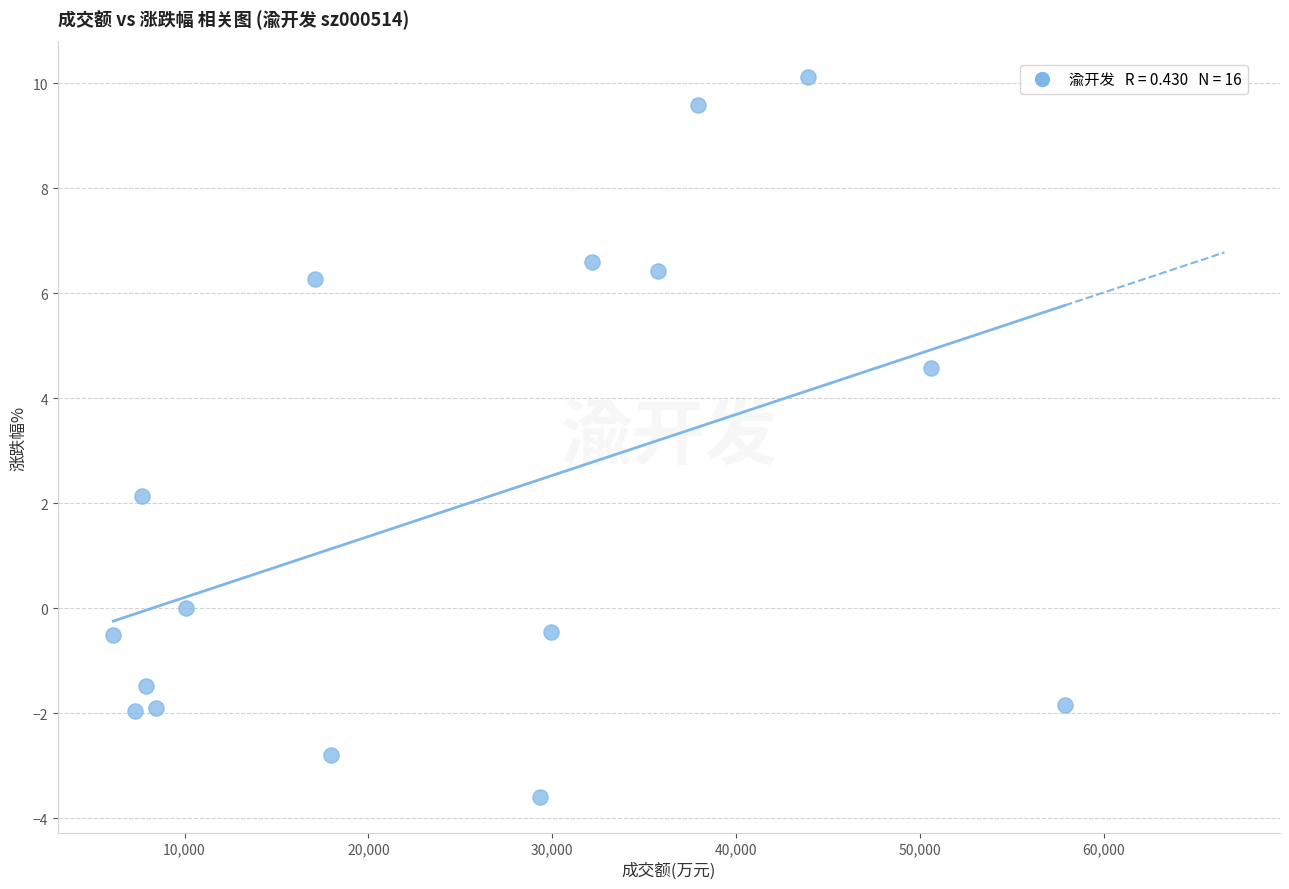

What Y value in the scatter plot is closest to 3?

2.1